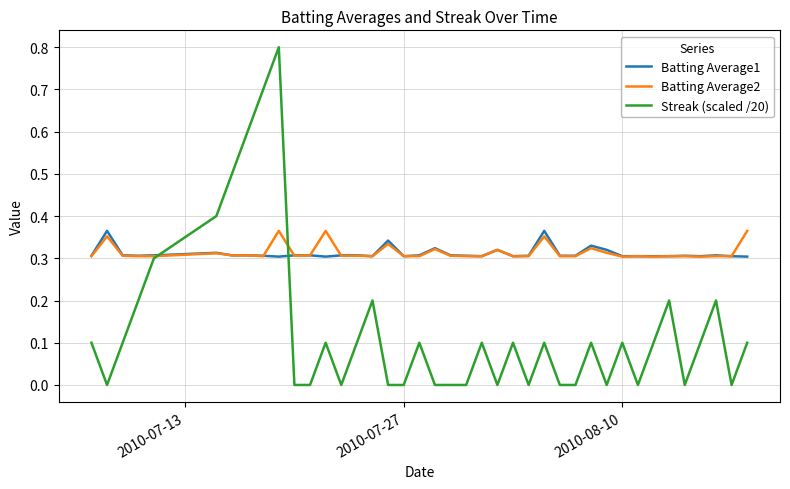

Which series has the widest spread of values?

Streak (scaled /20)